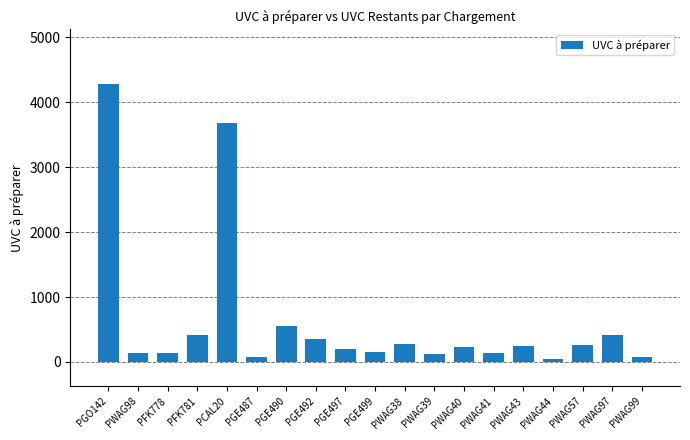

Approximately how many times larger is the value at PWAG57 compared to PGE492?

0.7